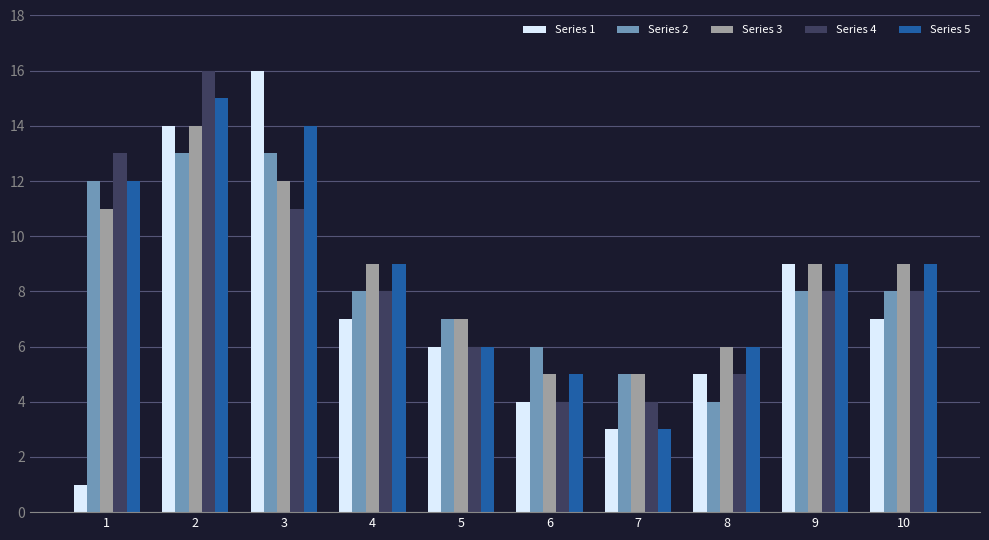

What is the total value across all series at 7?

20